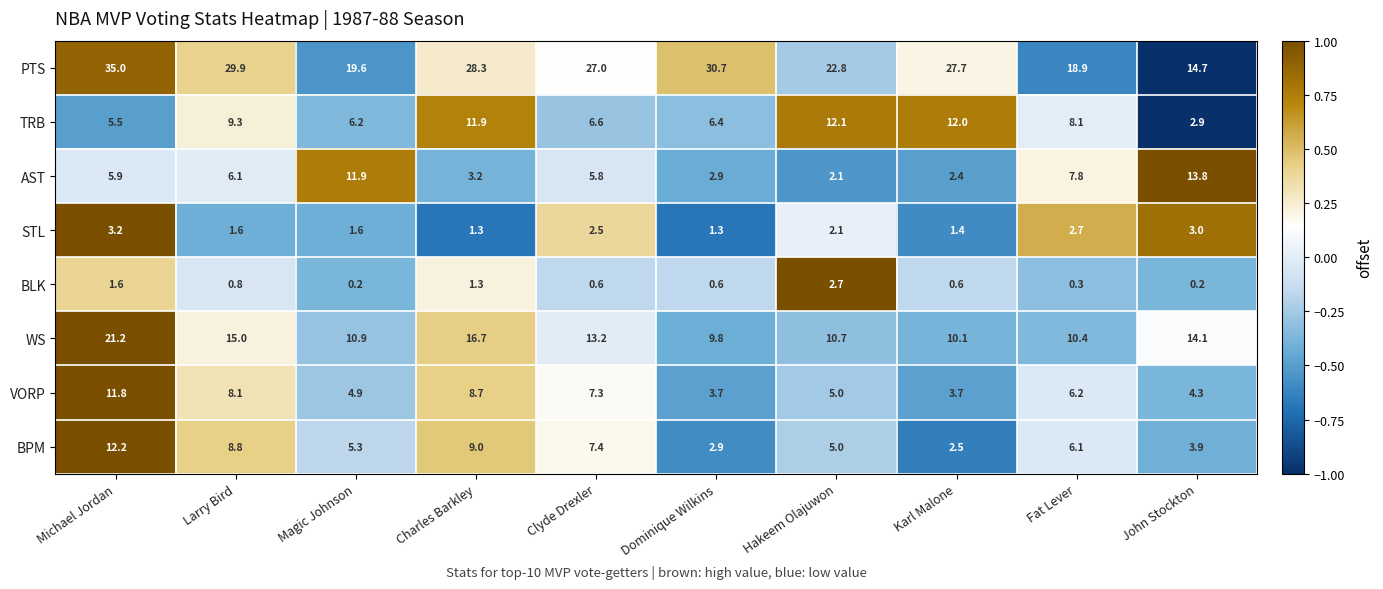

What is the difference between the highest and lowest values at Clyde Drexler?

26.4